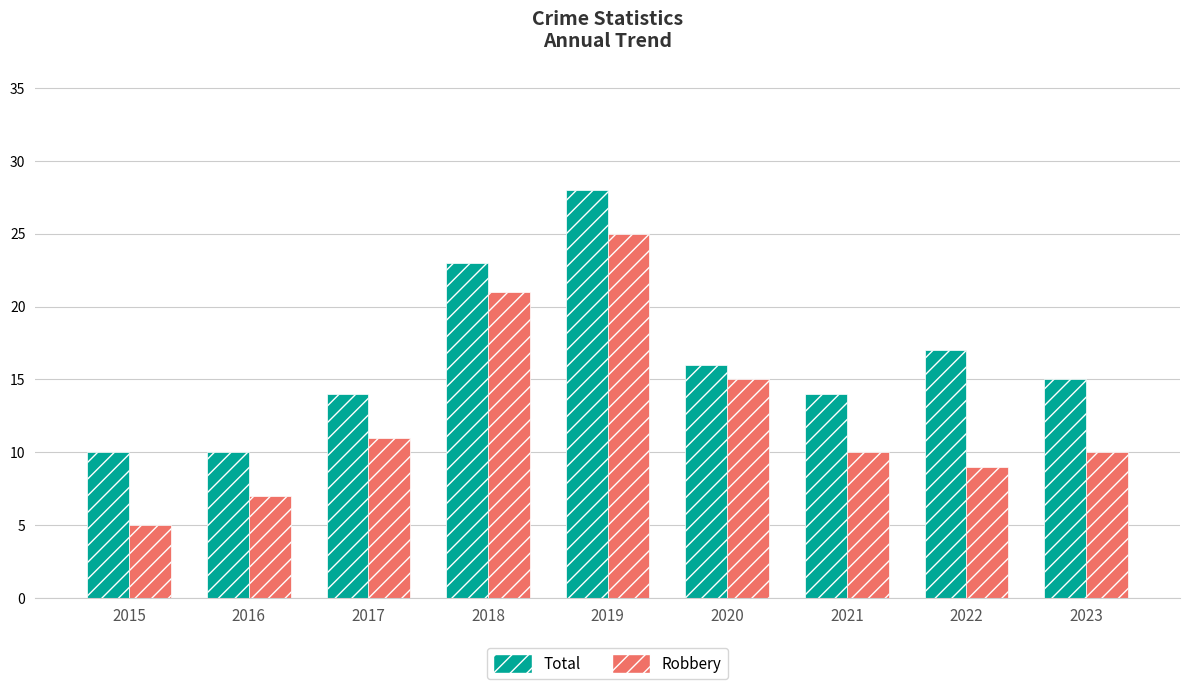

What is the maximum value shown in the chart?

28